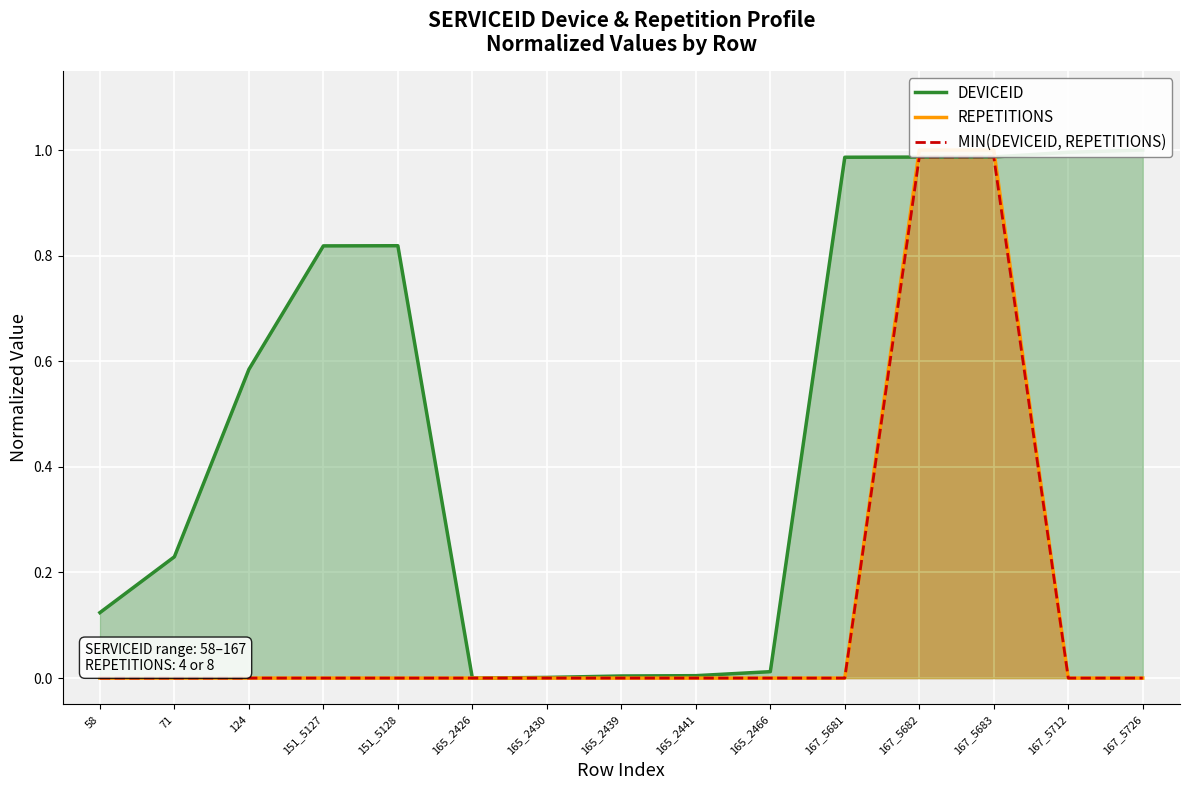

True or false: DEVICEID and MIN(DEVICEID, REPETITIONS) intersect in this chart.

False